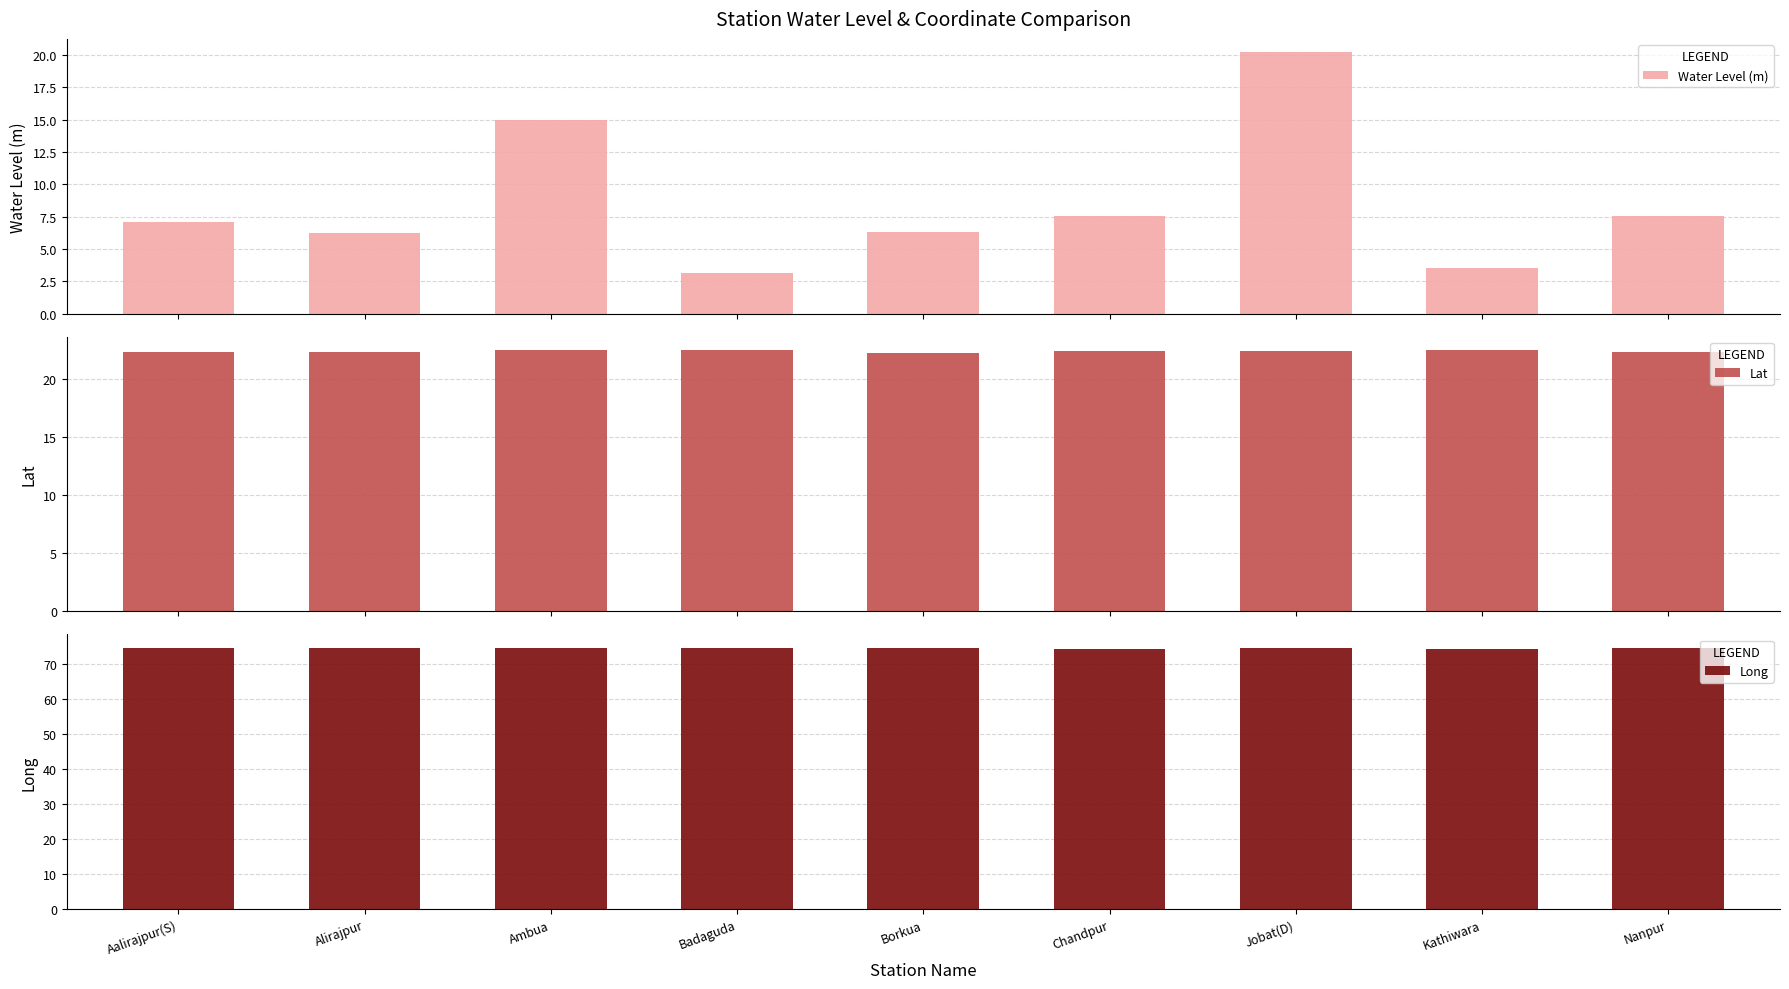

How many bars are there in total?

27